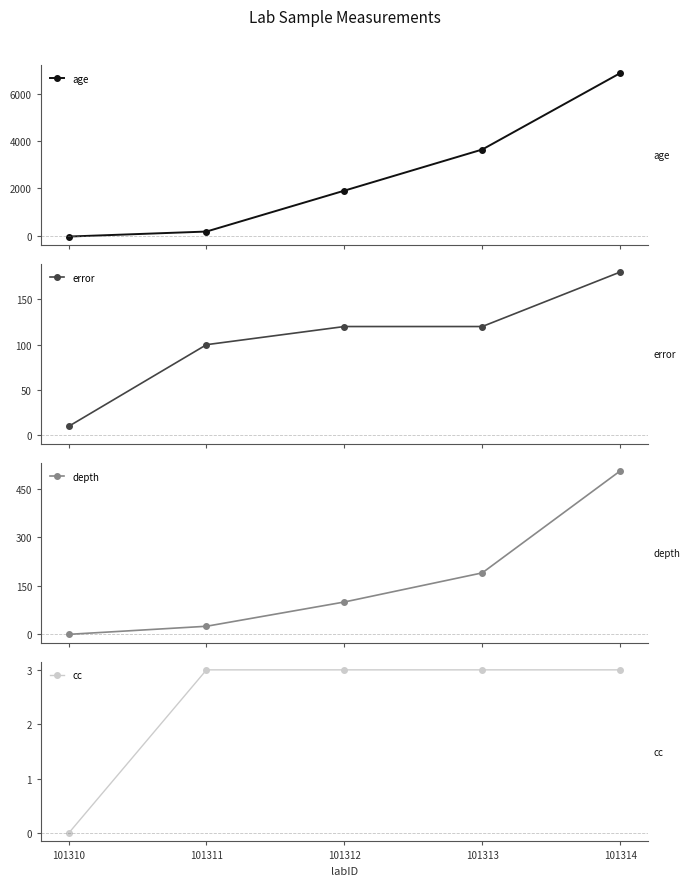

True or false: error and cc intersect in this chart.

False